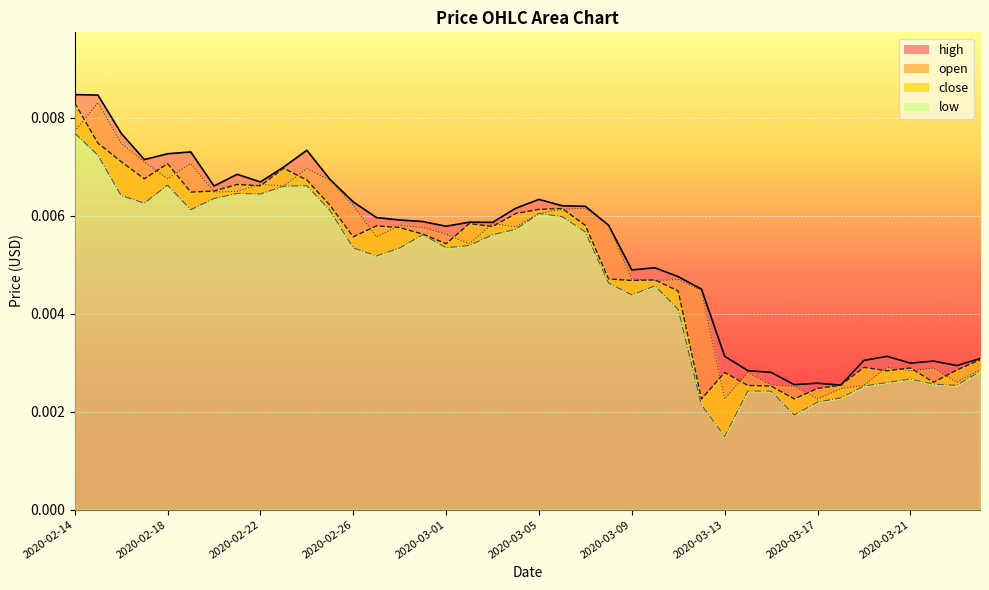

Is the value of high at 2020-03-01 greater than the value of open at 2020-03-16?

Yes